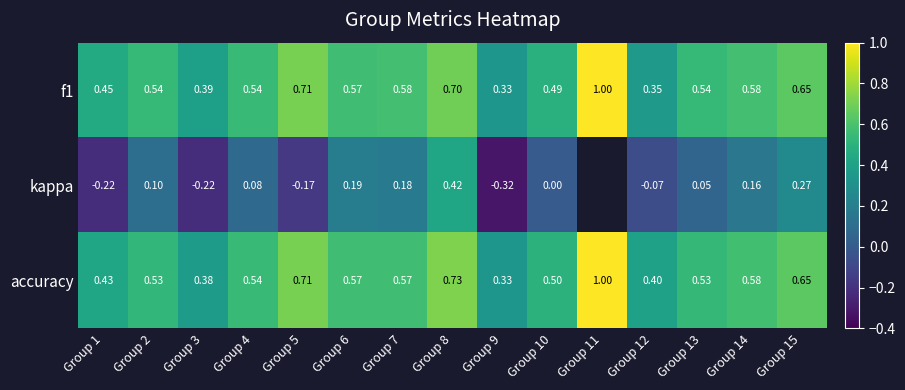

At which category is the sum across all series the highest?

Group 8